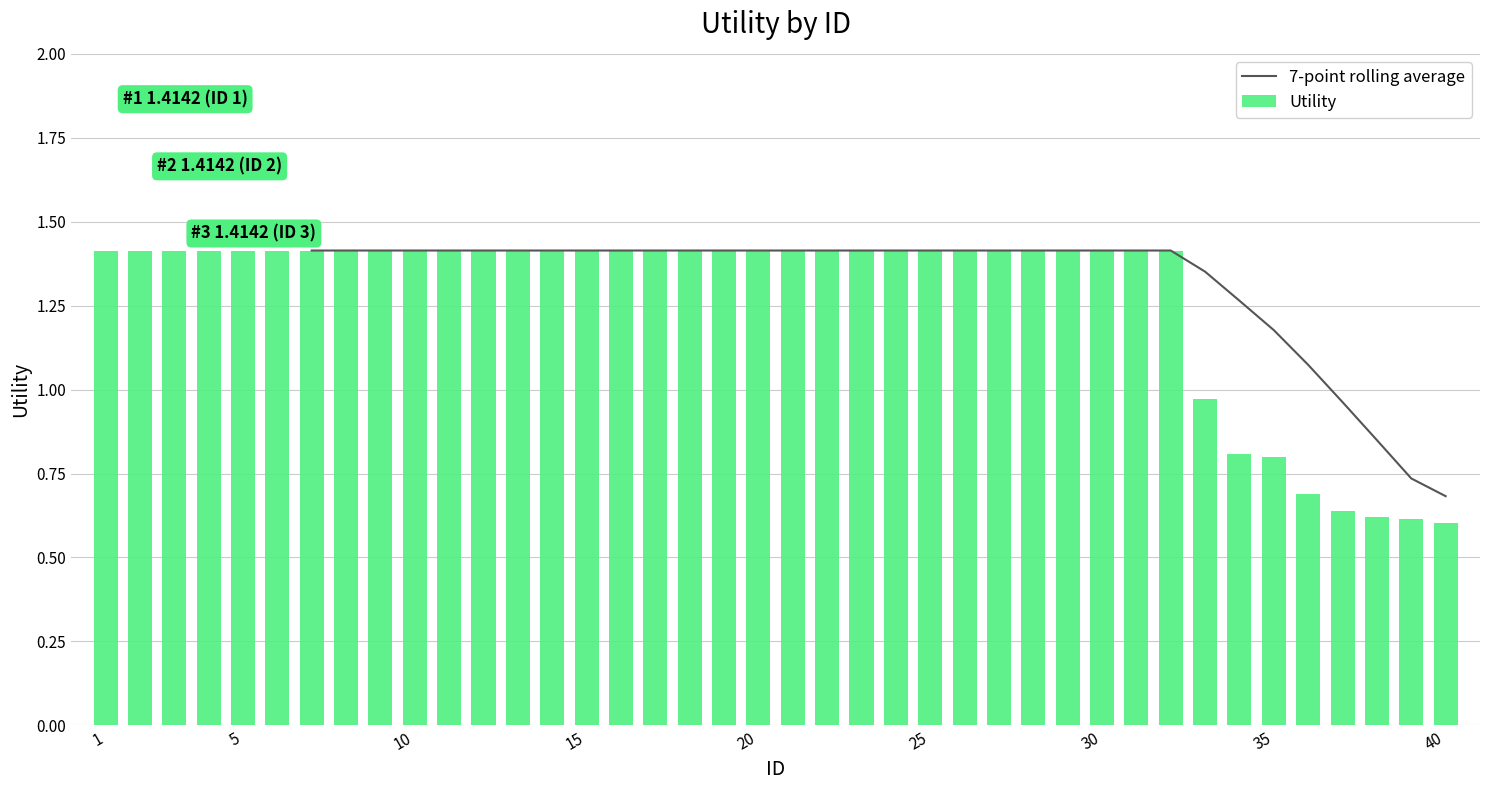

What is the difference between the maximum and second lowest values in the Utility series?

0.8